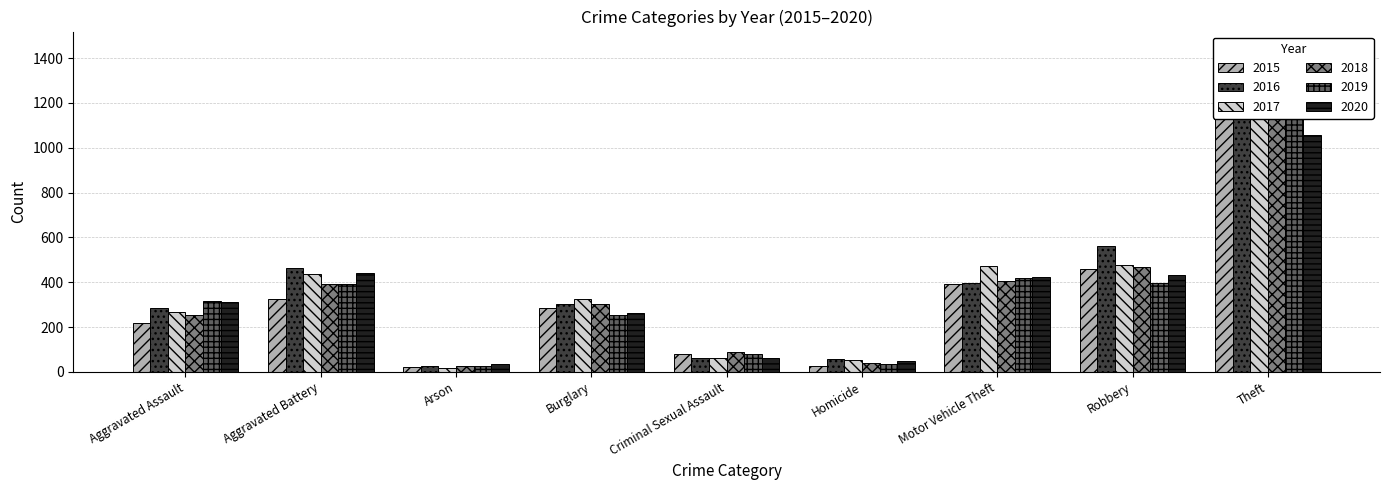

What is the difference between the maximum and minimum values in the 2017 series?

1273